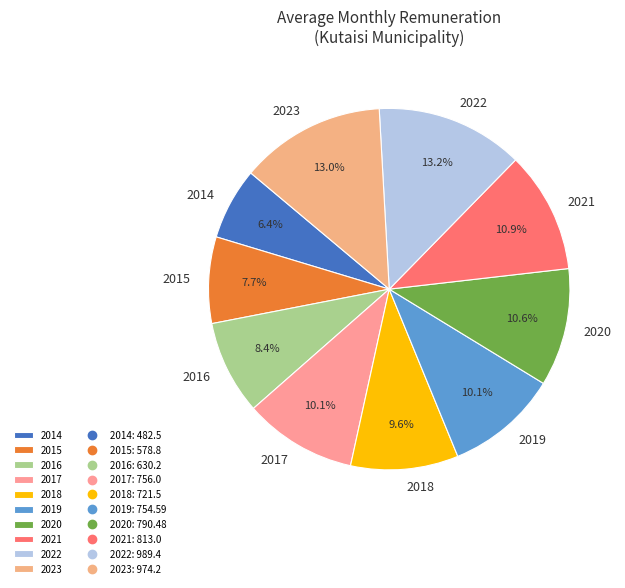

What is the ratio of the value at 2014 to the value at 2015?

0.8